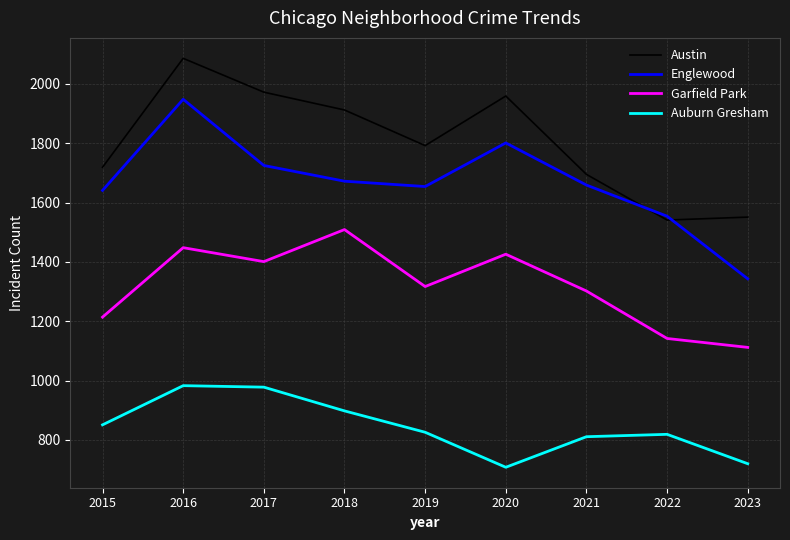

Where is the first local maximum for Garfield Park?

2016